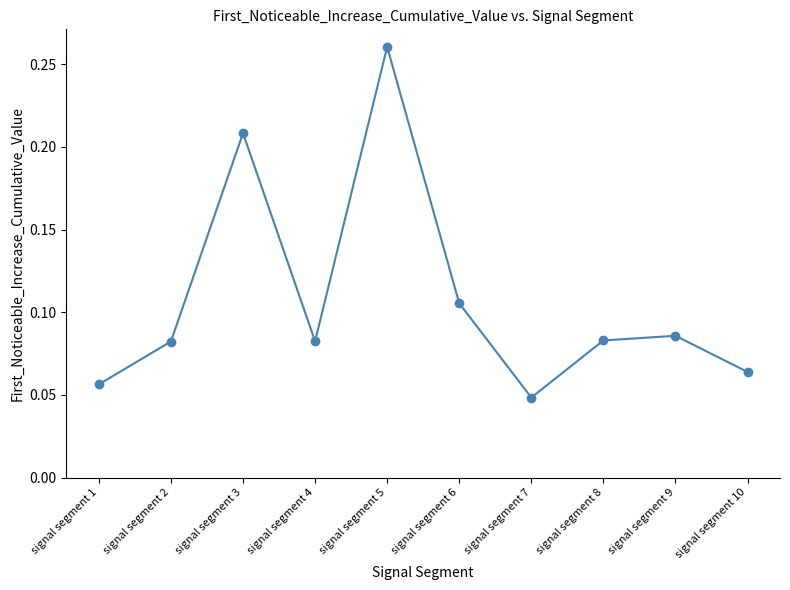

True or false: the data shows 0.0 at signal segment 8.

False